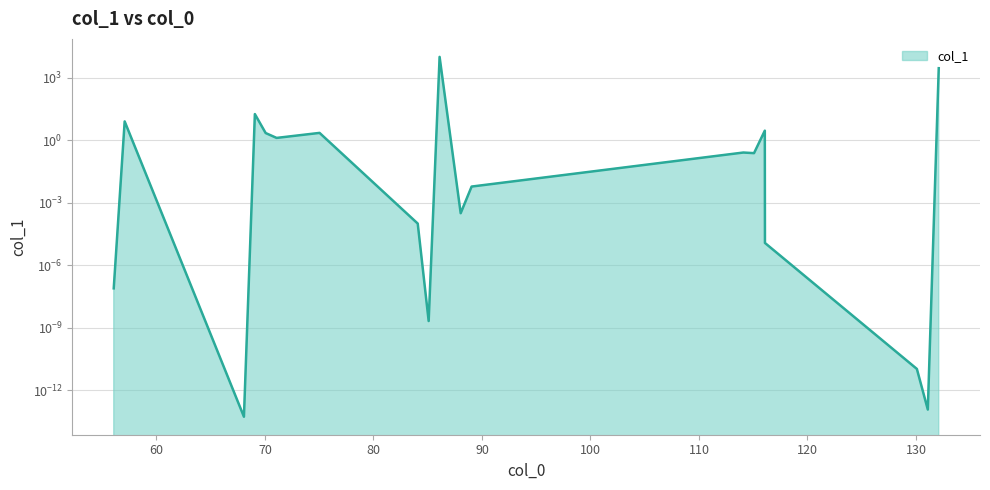

Rank the categories by value from highest to lowest.

86.096974, 132.102452, 69.070425, 57.070425, 116.071152, 75.032027, 70.065674, 71.073499, 114.091888, 115.075903, 89.047677, 88.039852, 84.081324, 116.083728, 56.0626, 85.089149, 130.086802, 131.094627, 68.0626